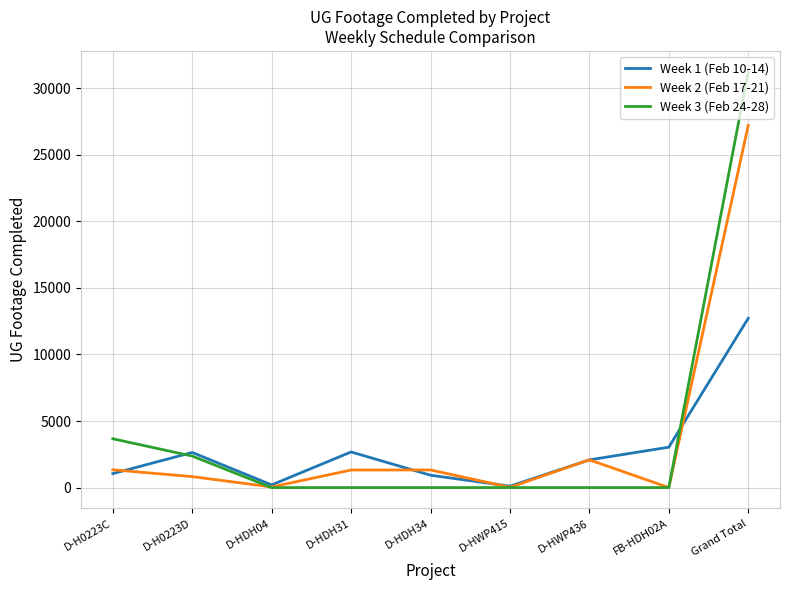

Which series ends up on top after the final intersection of Week 1 (Feb 10-14) and Week 2 (Feb 17-21)?

Week 2 (Feb 17-21)